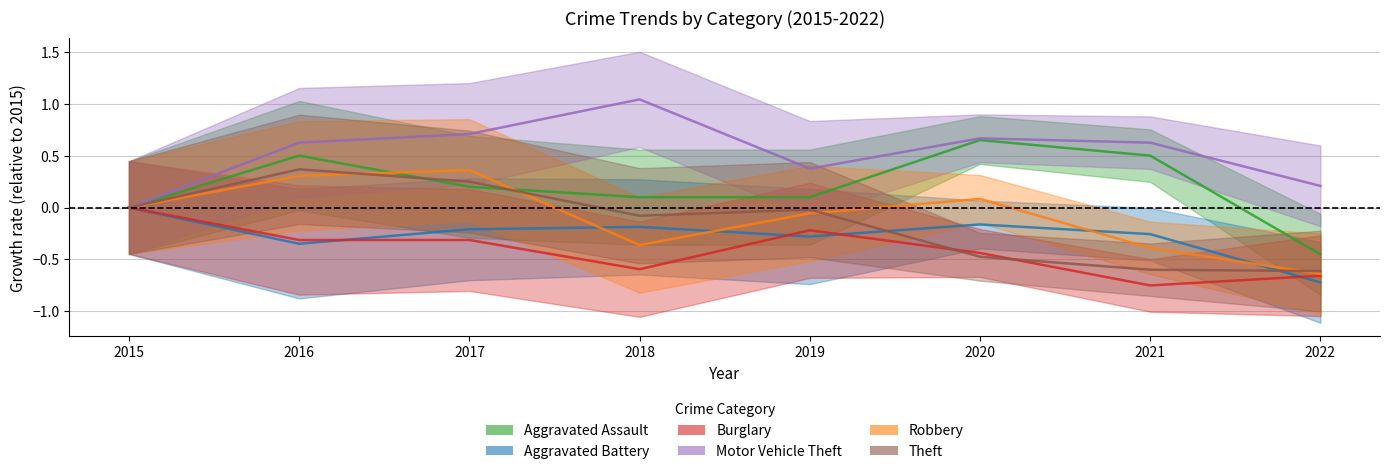

Is this an area chart (filled region under the line)?

No